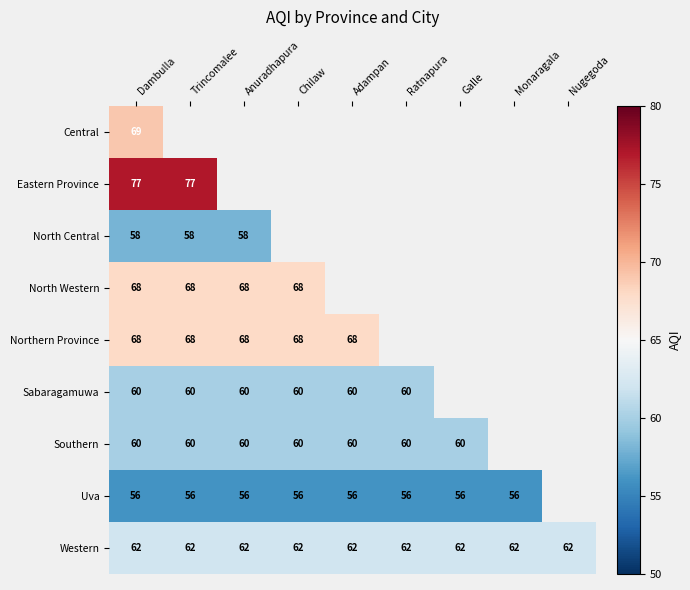

At how many categories does at least one series exceed 76?

2